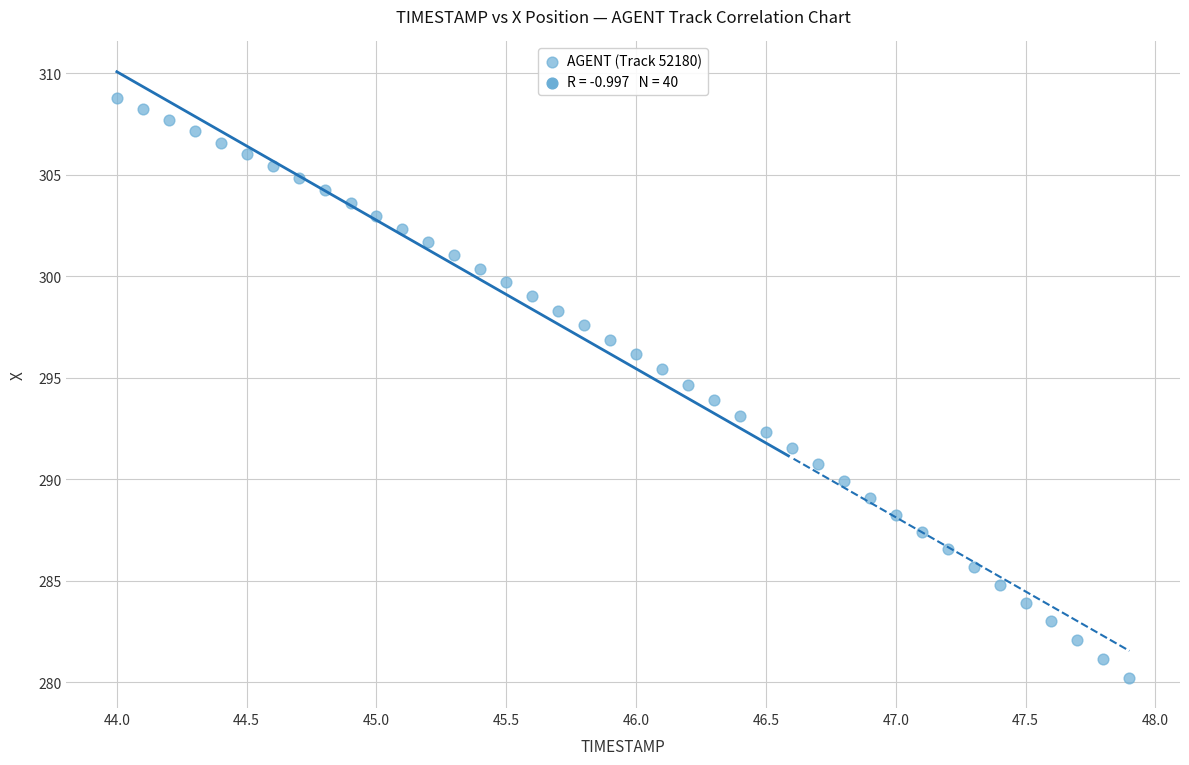

What is the range of Y values (max minus min)?

28.6